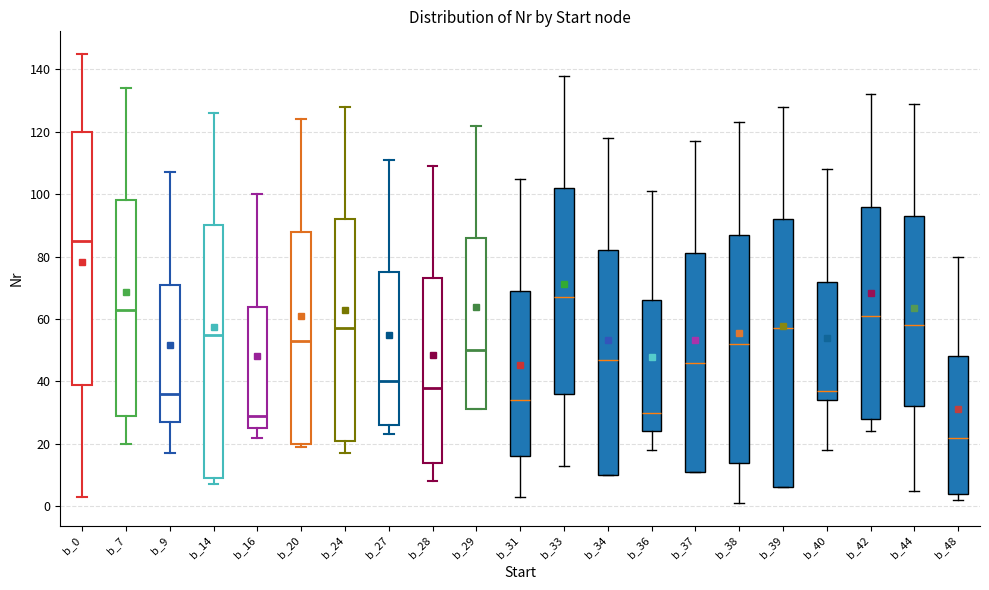

Which box's median line is the highest?

b_0